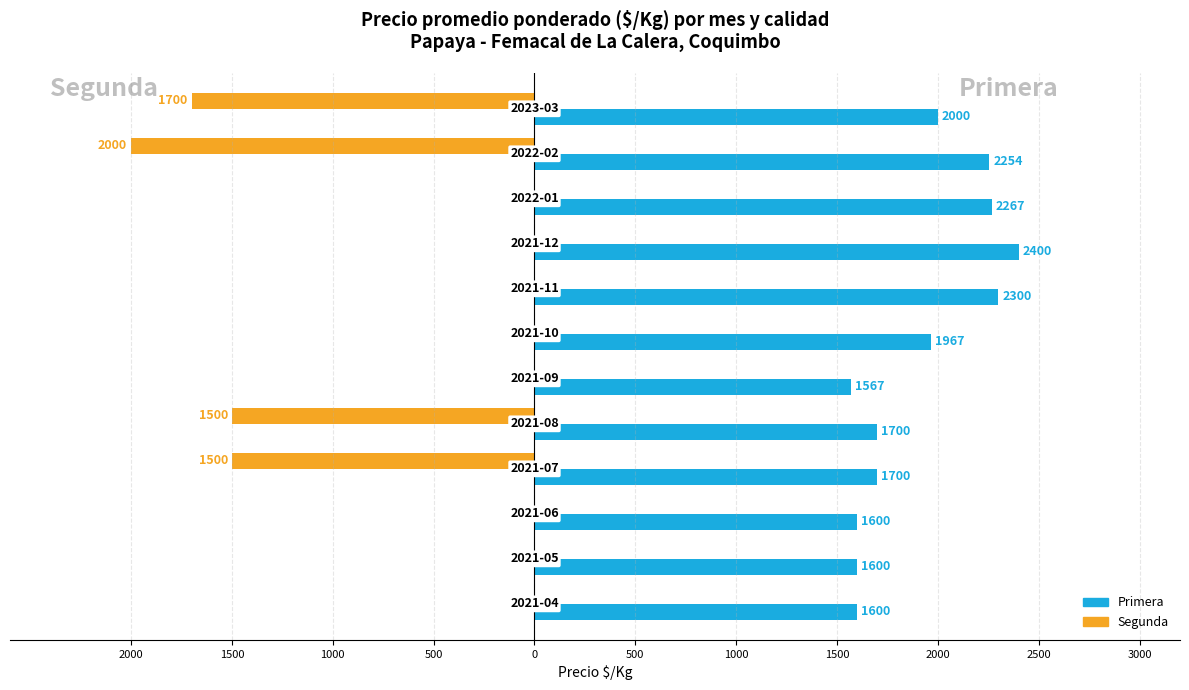

What are all the series names shown in the legend?

Primera, Segunda